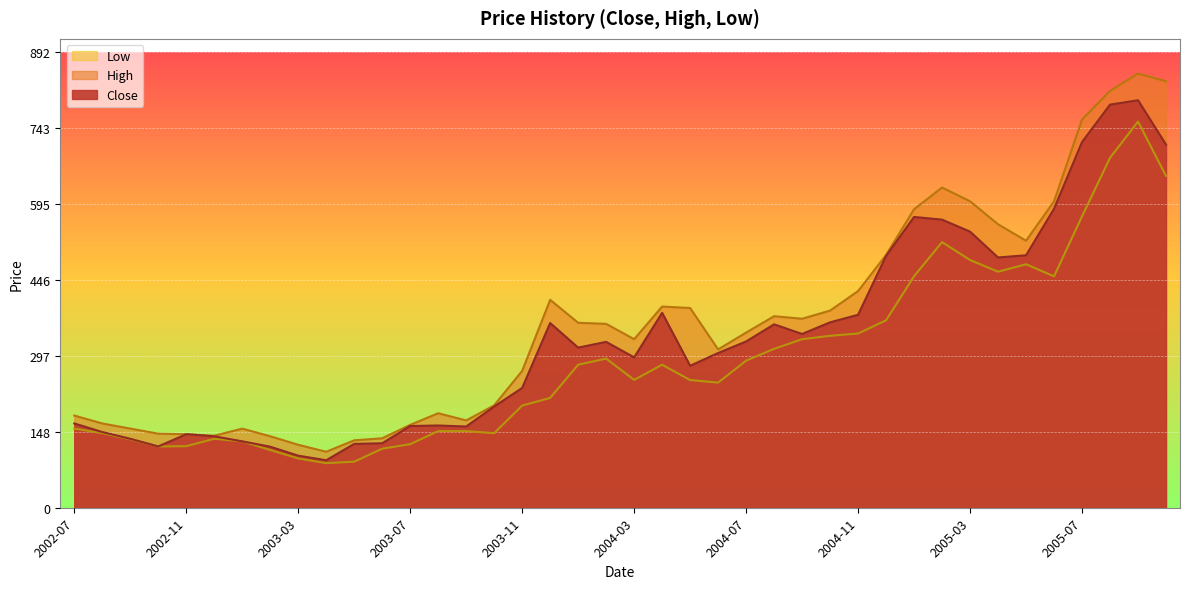

Read the Low value at 2004-06.

245.0